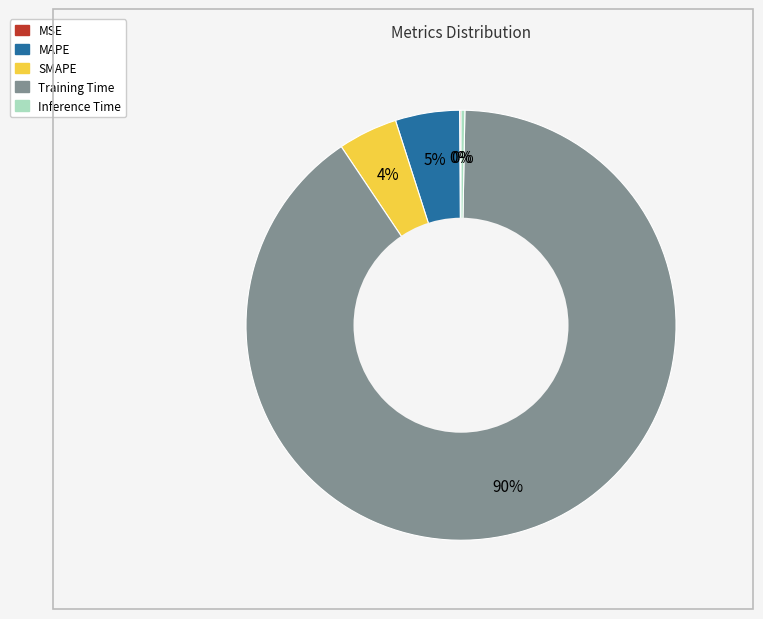

To the nearest percent, what is the average slice percentage?

20%